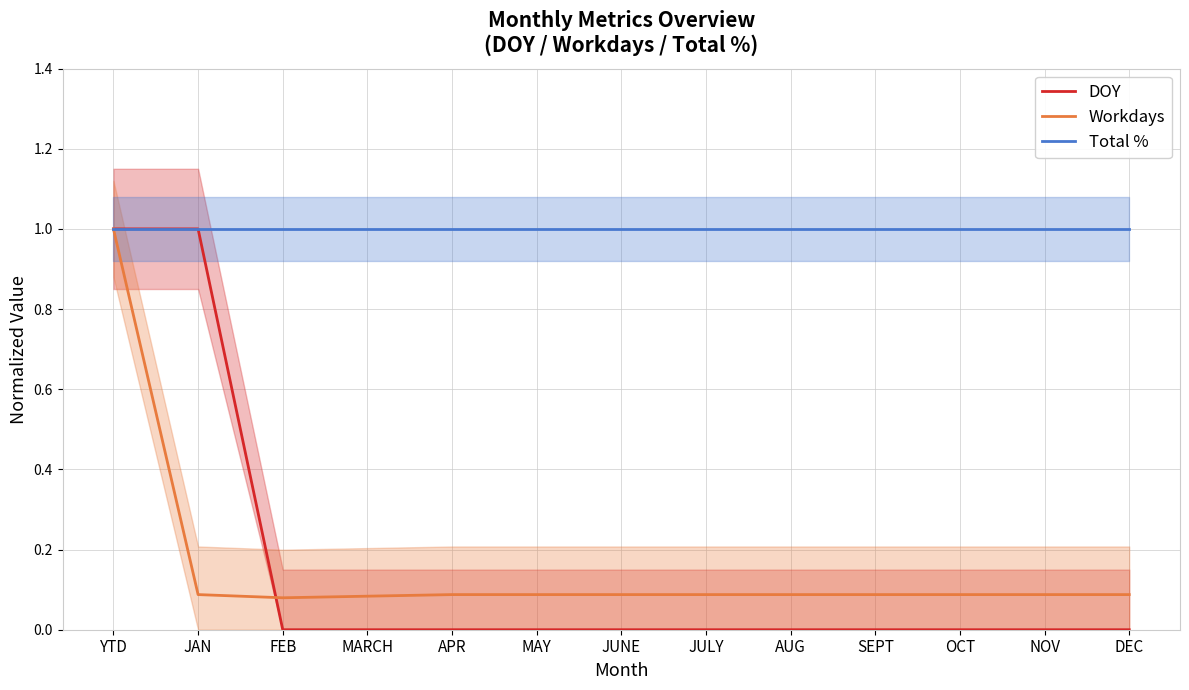

How many data points does each series have?

13